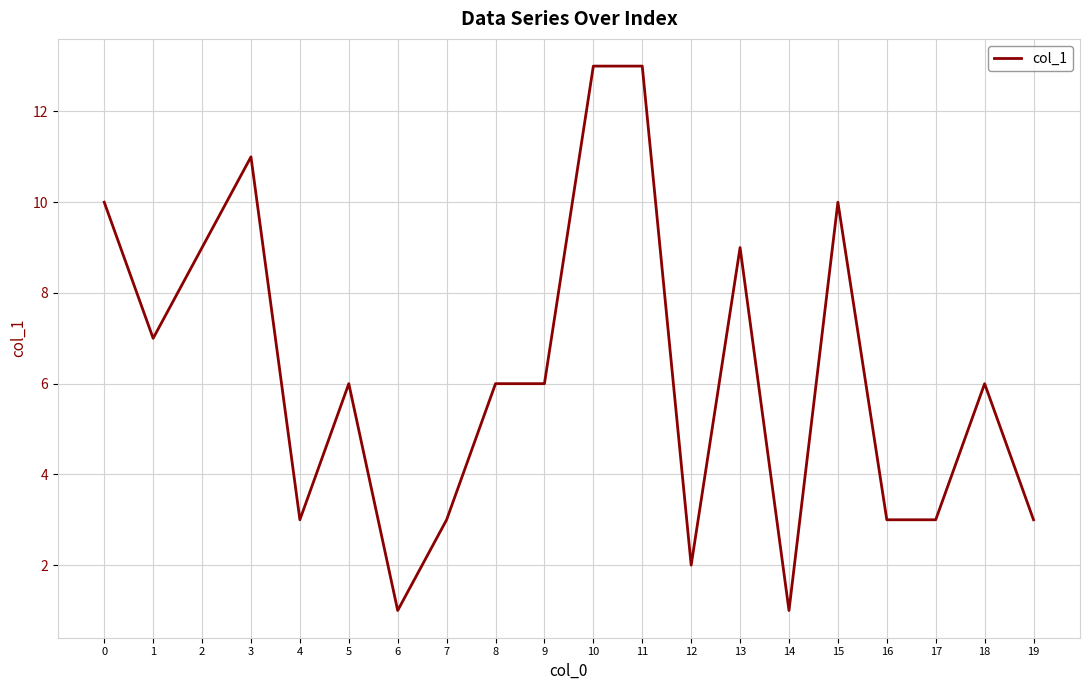

What is the change in value from 1 to 4?

-4